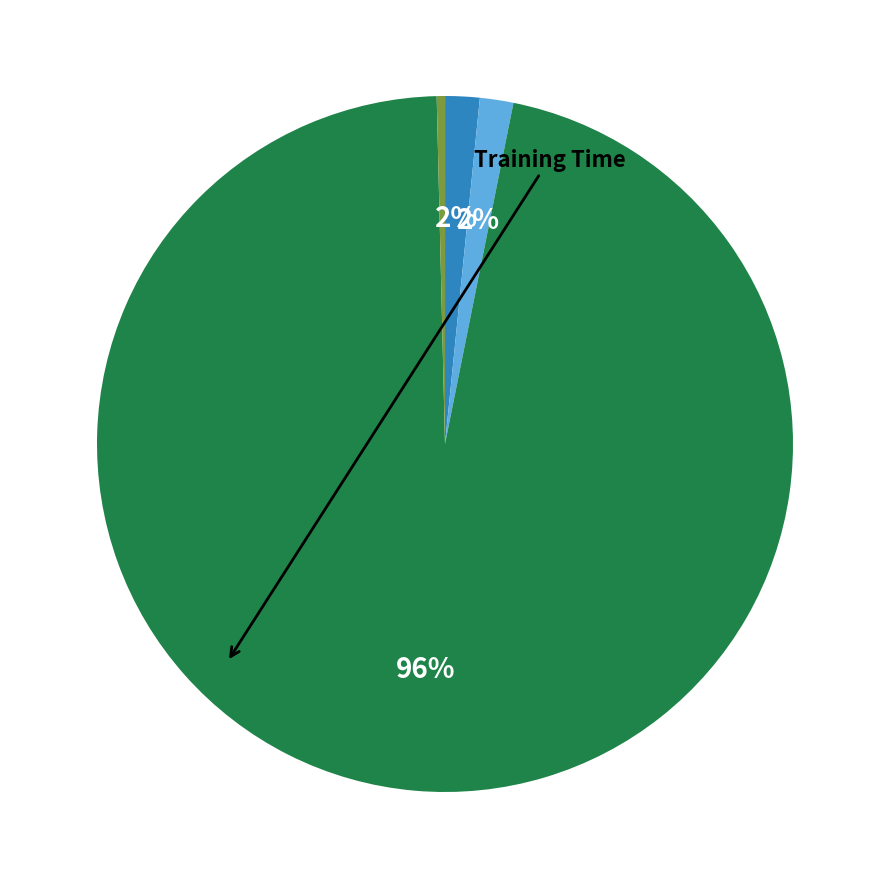

To the nearest percent, what is the difference between the largest and smallest slice percentages?

96%